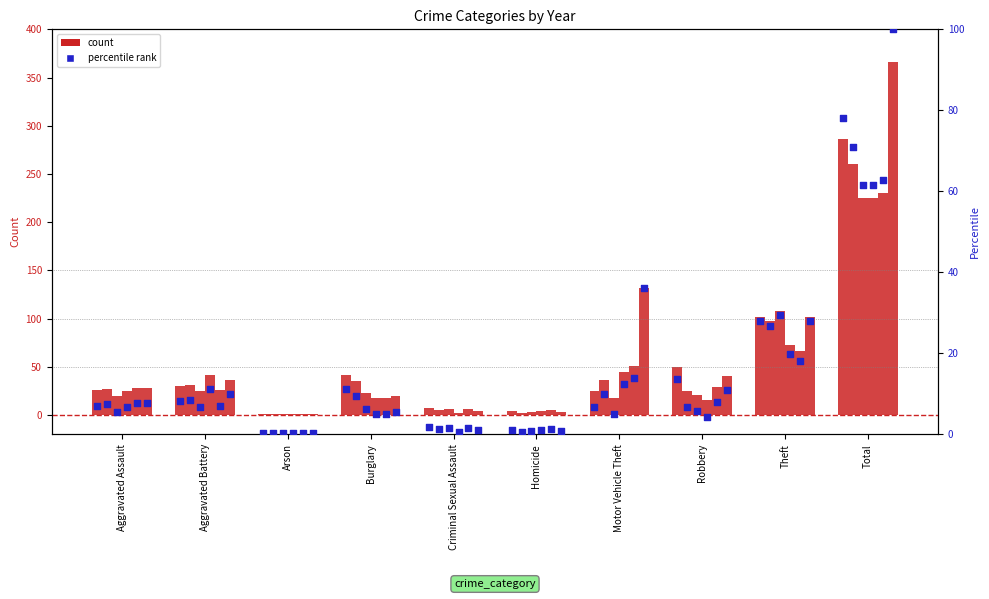

At which category is the sum across all series the highest?

Total